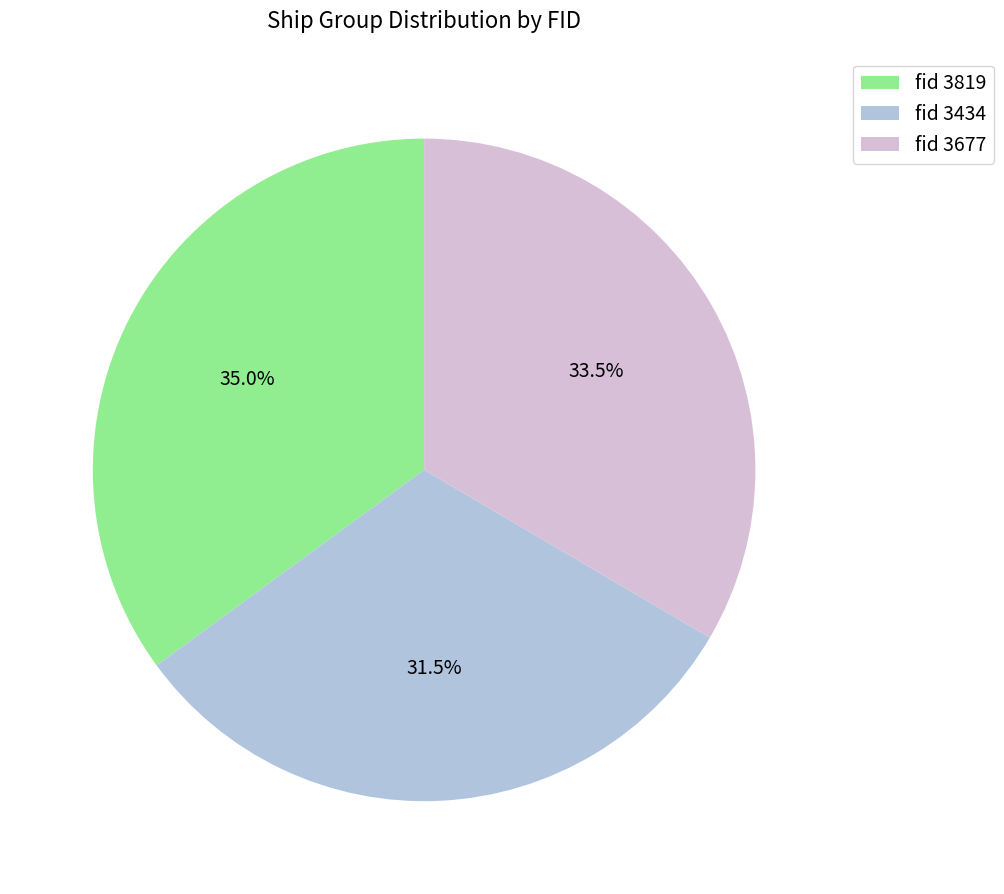

Which category has the smallest portion of the pie?

fid 3434